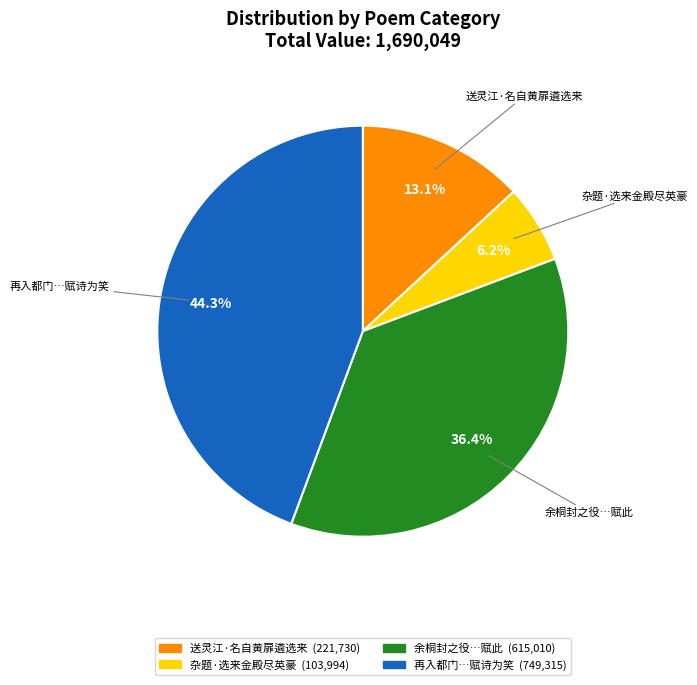

Is there any slice that represents more than half of the pie?

No